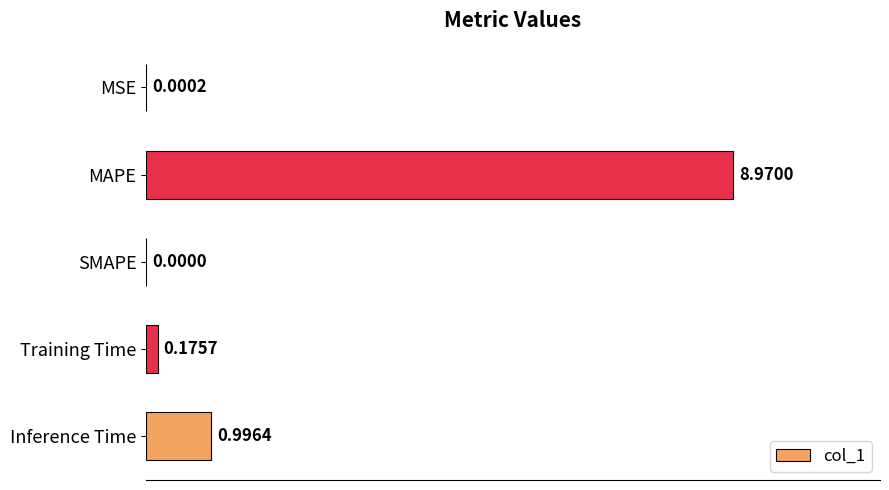

How many values exceed 0?

4